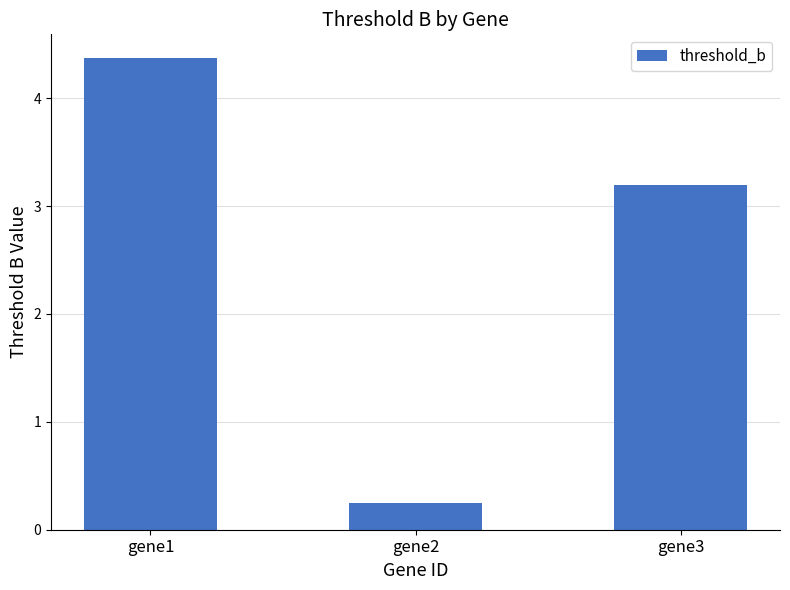

List the labels in order of value, smallest first.

gene2, gene3, gene1